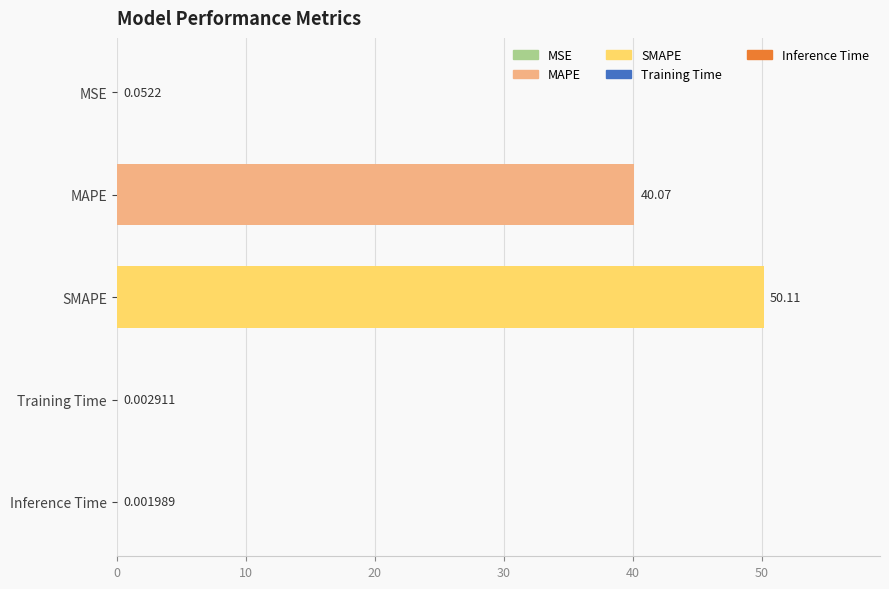

Count the number of categories in the chart.

5